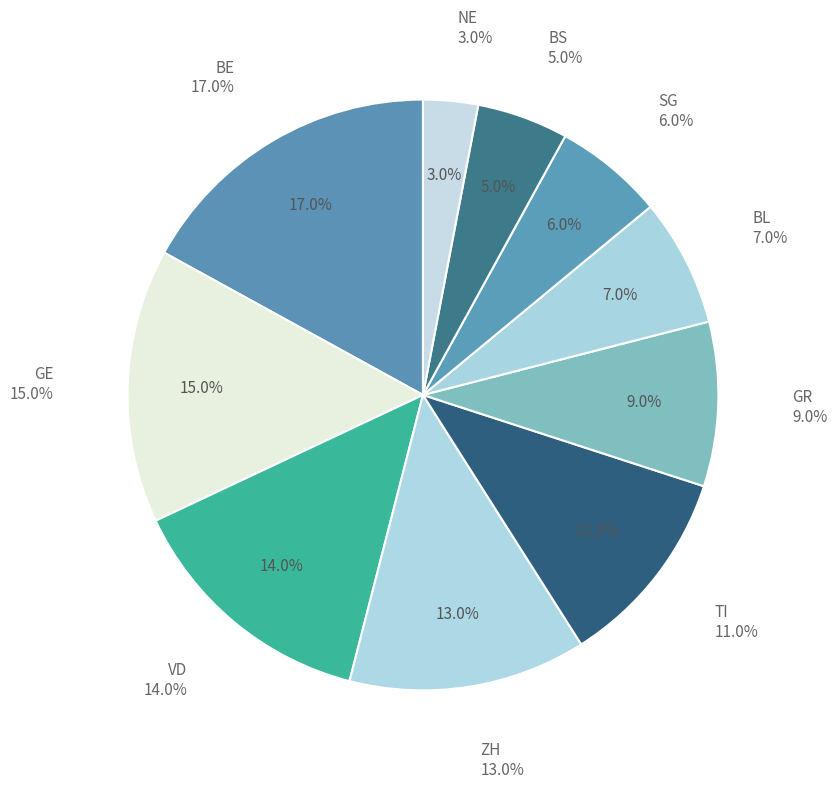

What percentage is the GR slice, to the nearest percent?

9%